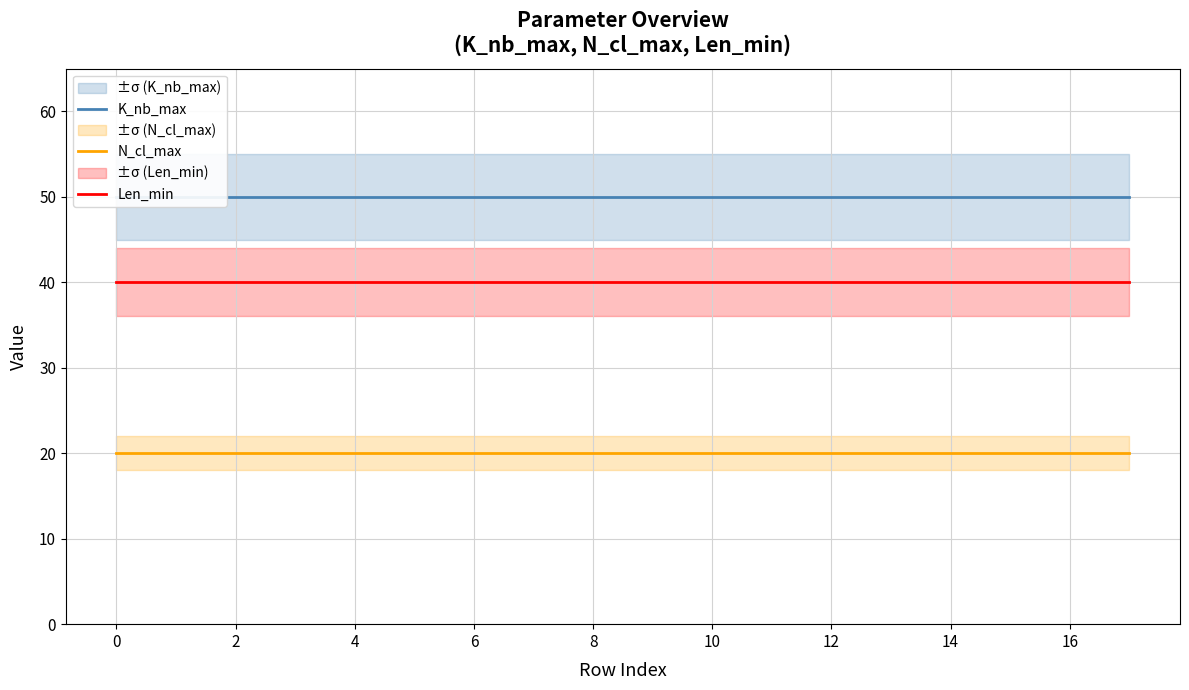

What is the maximum value for N_cl_max?

20